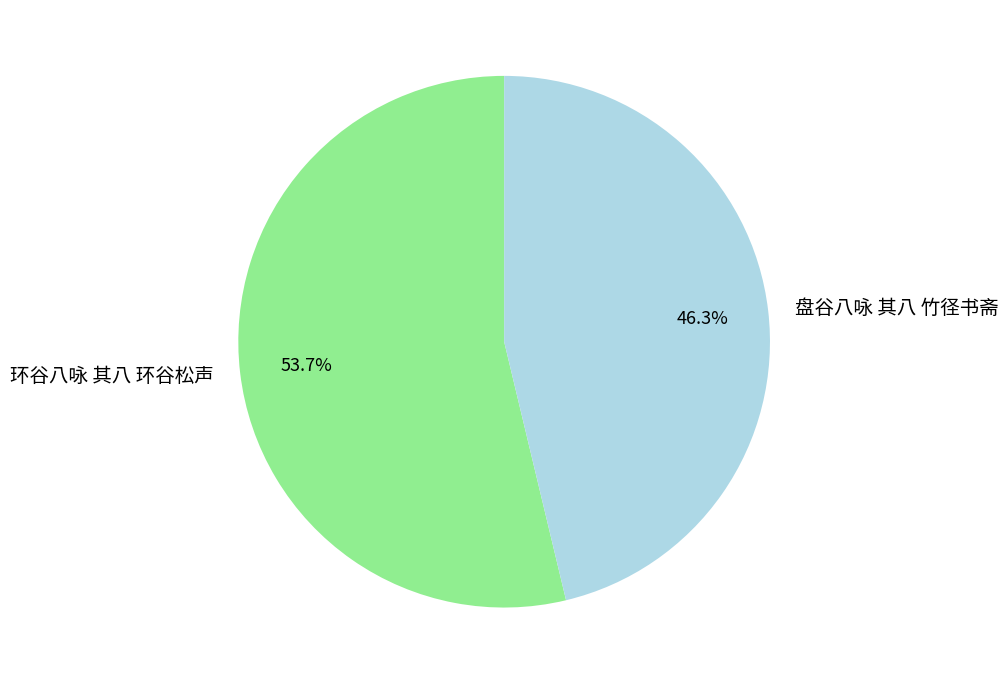

To the nearest percent, what is the combined percentage of 环谷八咏 其八 环谷松声 and 盘谷八咏 其八 竹径书斋?

100%